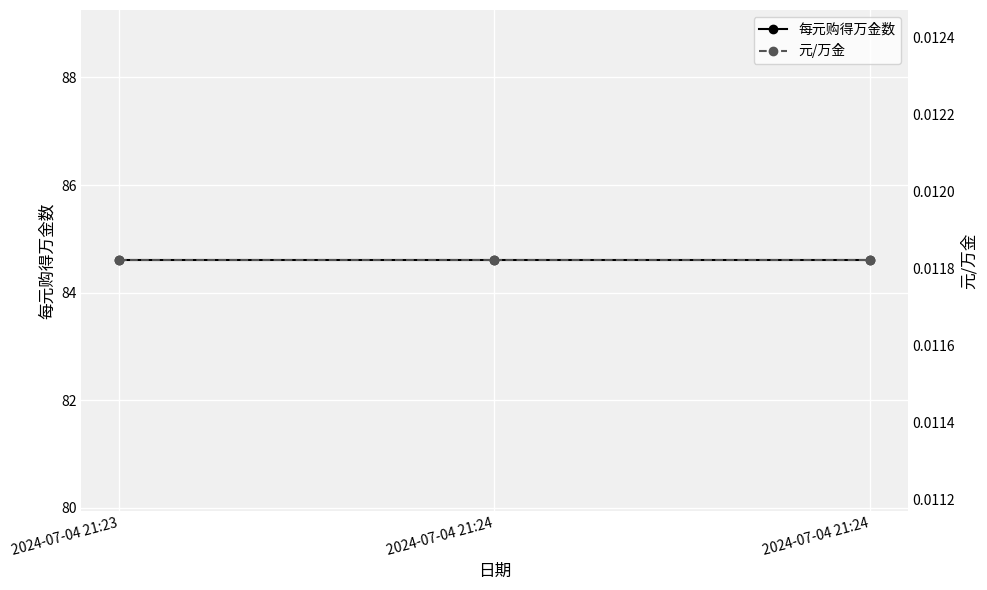

Reading left to right, extract all data points from this chart.

每元购得万金数: 2024-07-04 21:23=84.6	2024-07-04 21:24=84.6	2024-07-04 21:24=84.6
元/万金: 2024-07-04 21:23=0.0	2024-07-04 21:24=0.0	2024-07-04 21:24=0.0